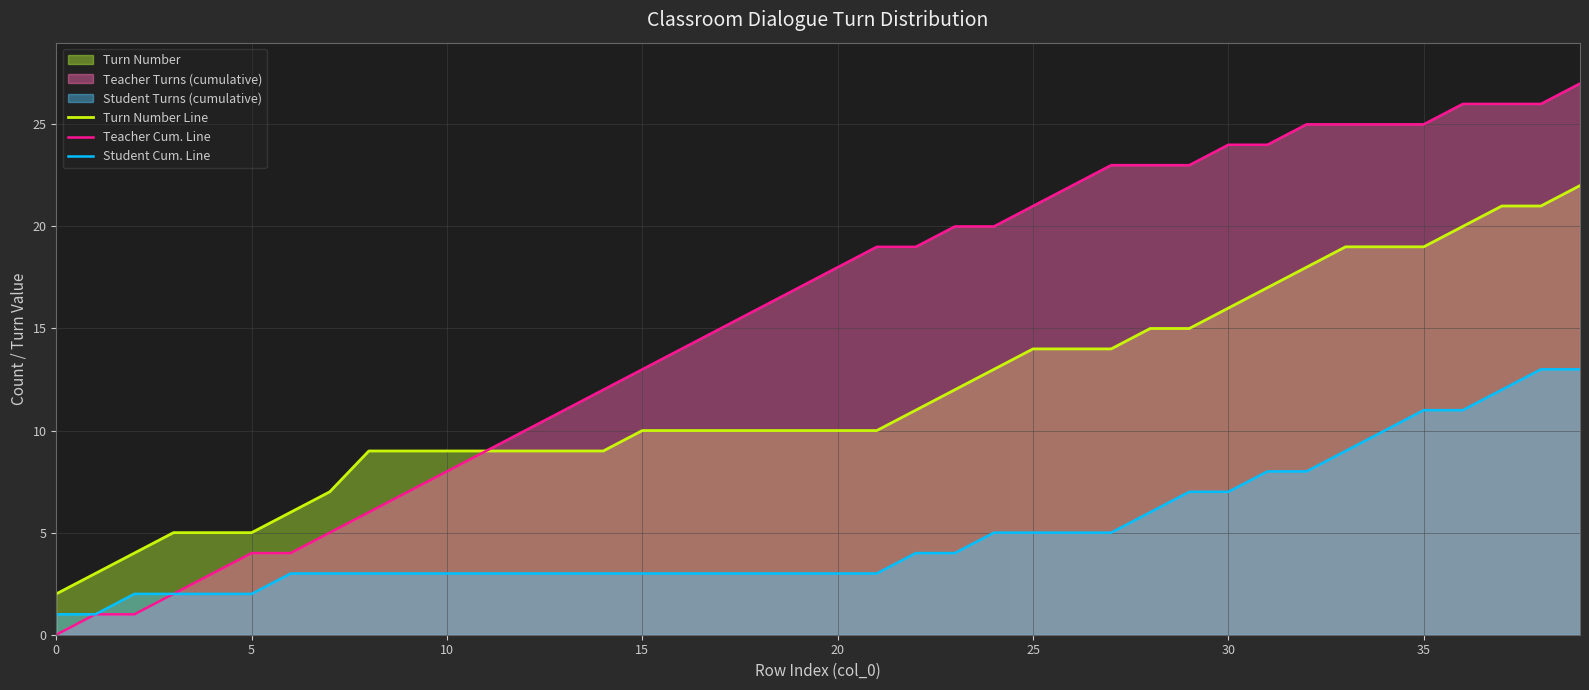

Is it true that Student Cum. Line equals 9 at 33?

True